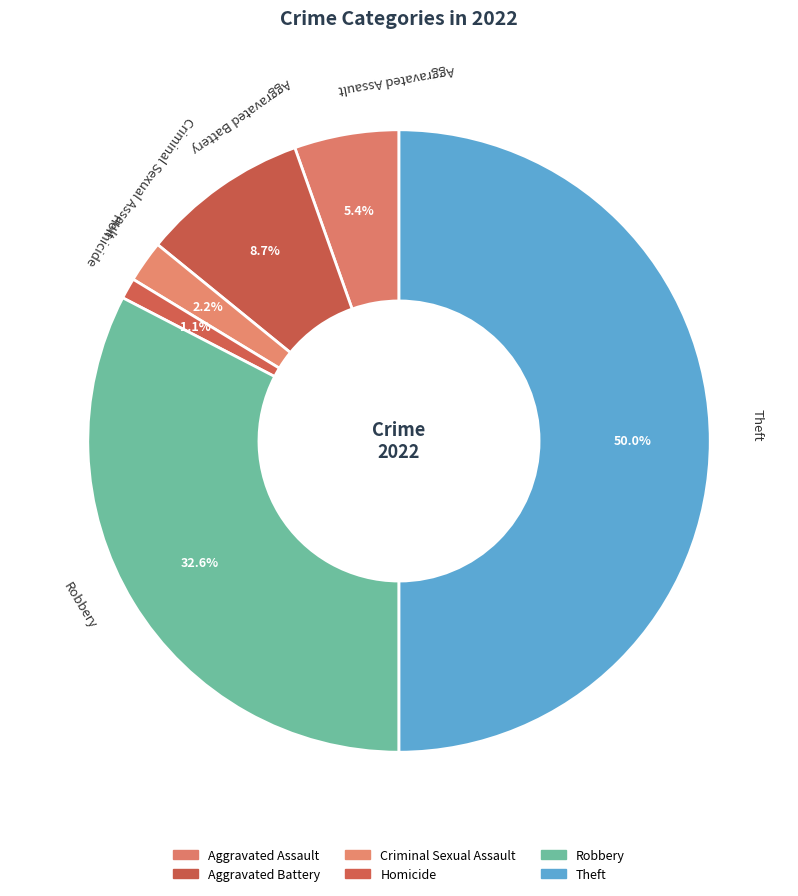

How many segments does this pie chart have?

6